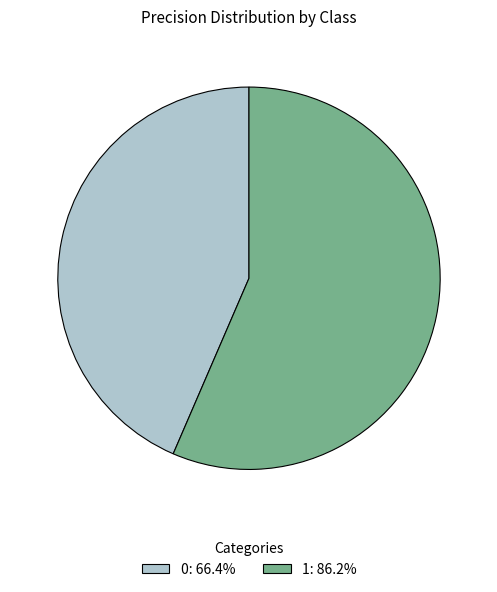

Does 1 represent more than half of the total?

Yes